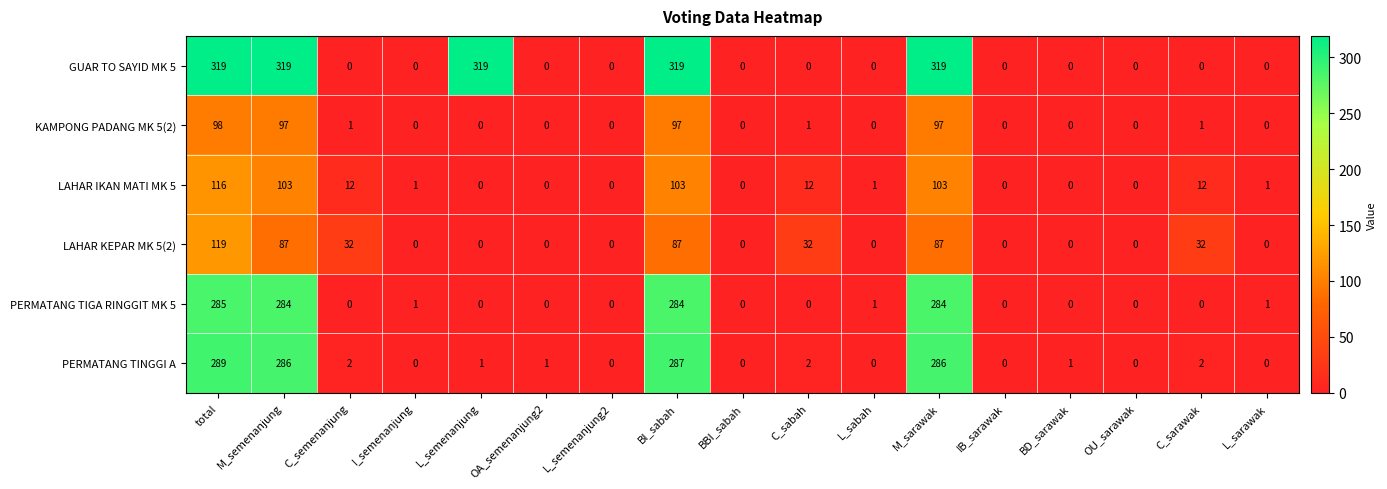

At which category is the sum across all series the highest?

total